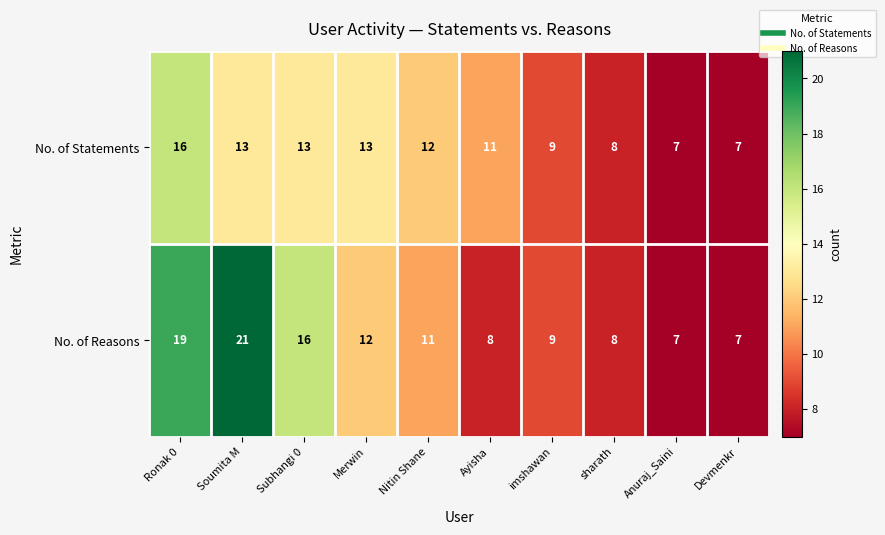

Rank the series by their average value, from highest to lowest.

No. of Reasons, No. of Statements